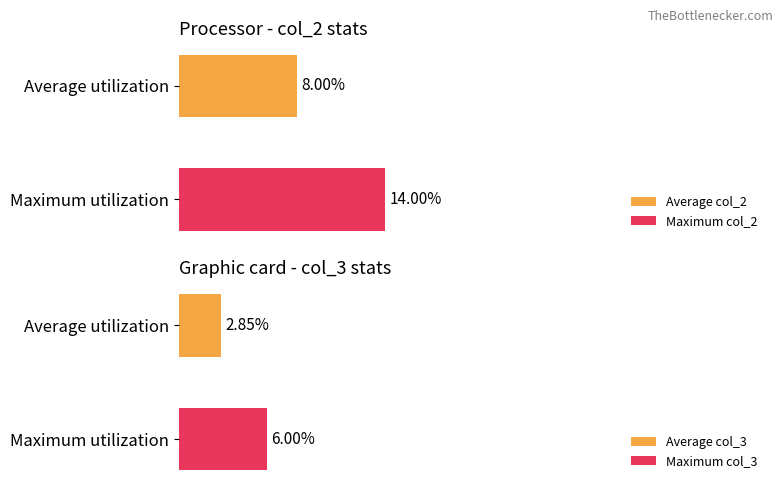

Rank the series by their maximum value, from highest to lowest.

col_2, col_3